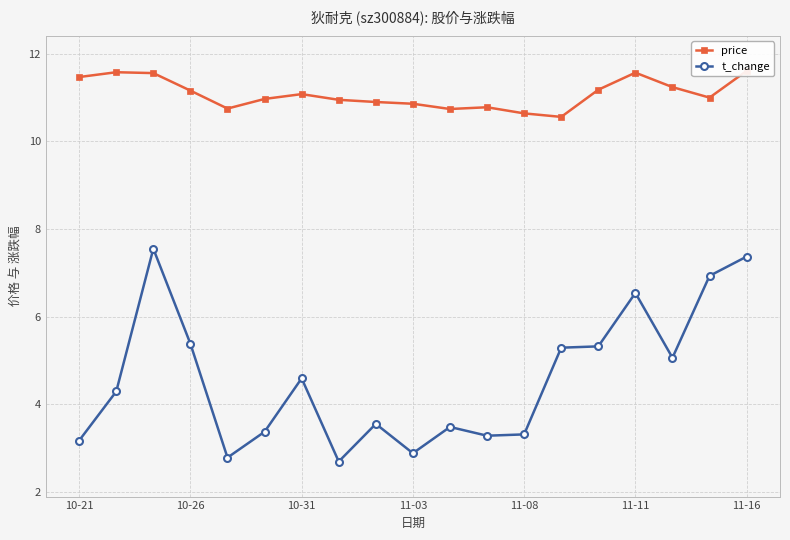

True or false: t_change has a value of 3.3 at 11-08.

True